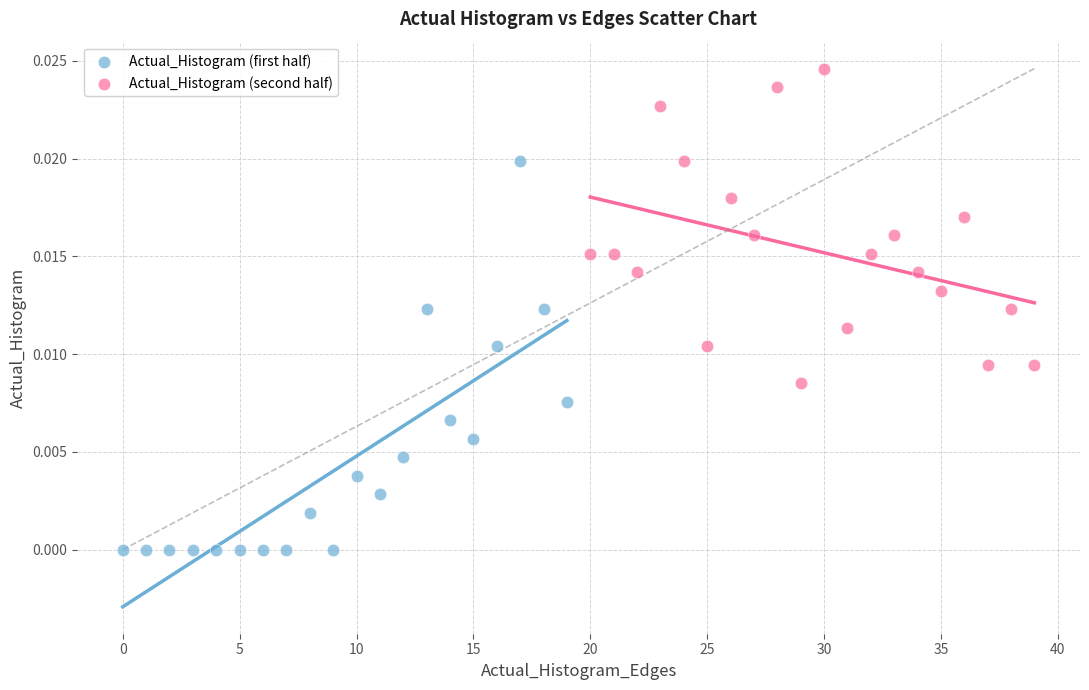

Which series has the widest spread of Y values?

Actual_Histogram (first half)